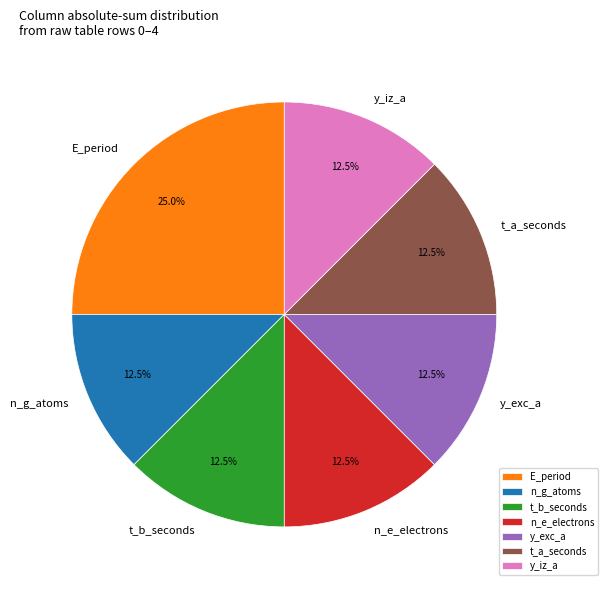

Which slice is the largest?

E_period